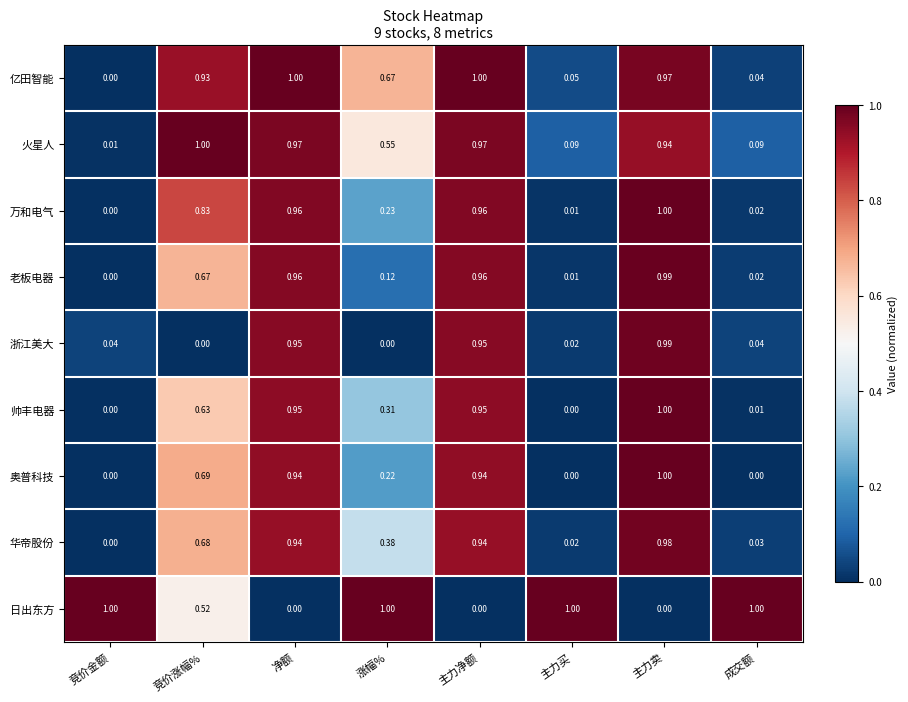

At which label is 亿田智能 closest to 0?

竞价金额